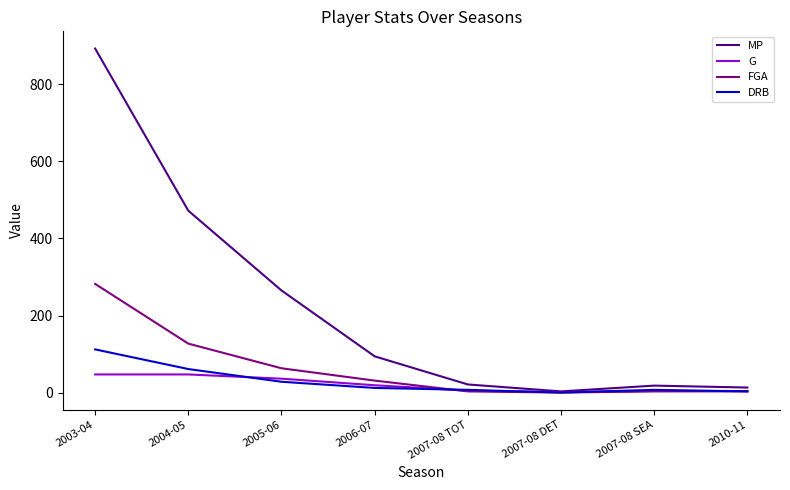

At which label does DRB reach its peak?

2003-04